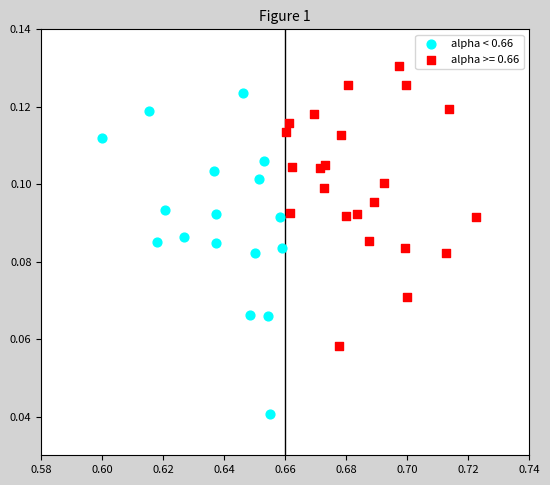

Which series contains the lowest Y value?

alpha < 0.66